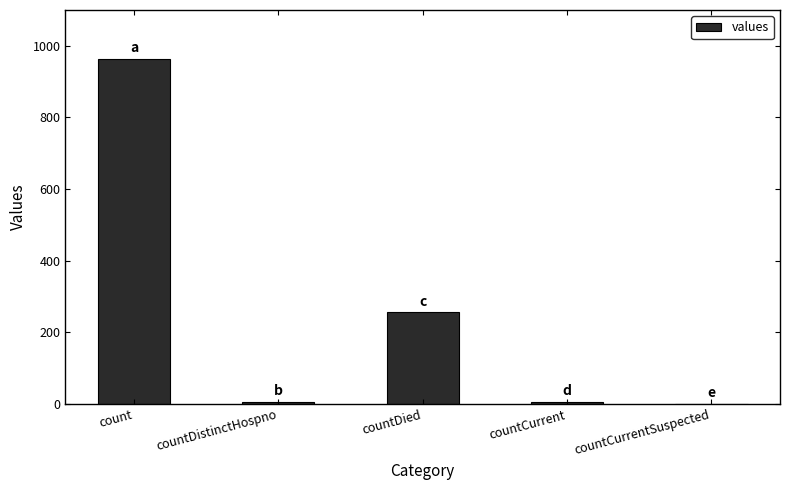

Between countDied and countCurrentSuspected, which is larger?

countDied